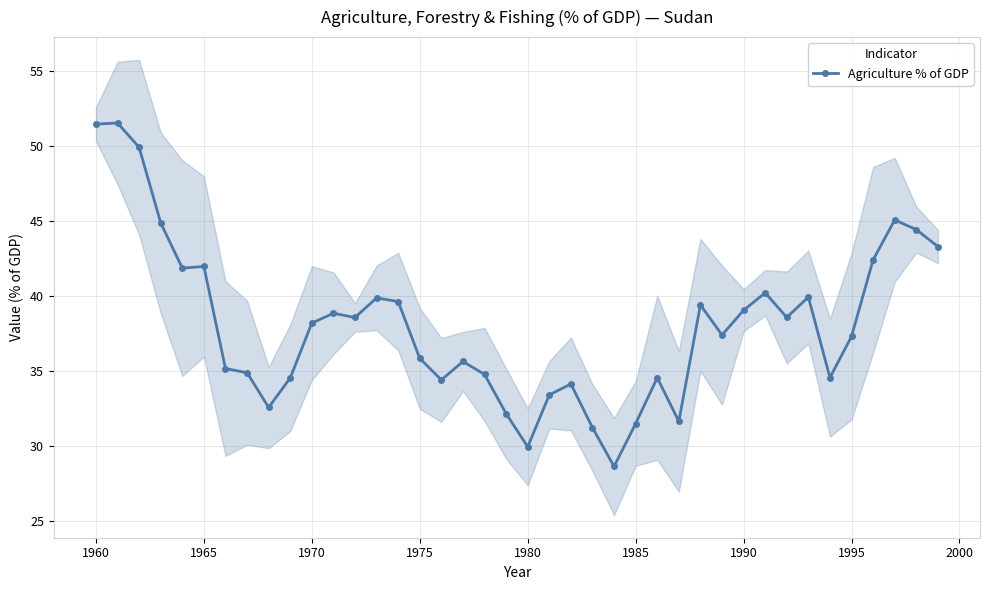

The value of Agriculture % of GDP at 1965 is 59.1. True or false?

False